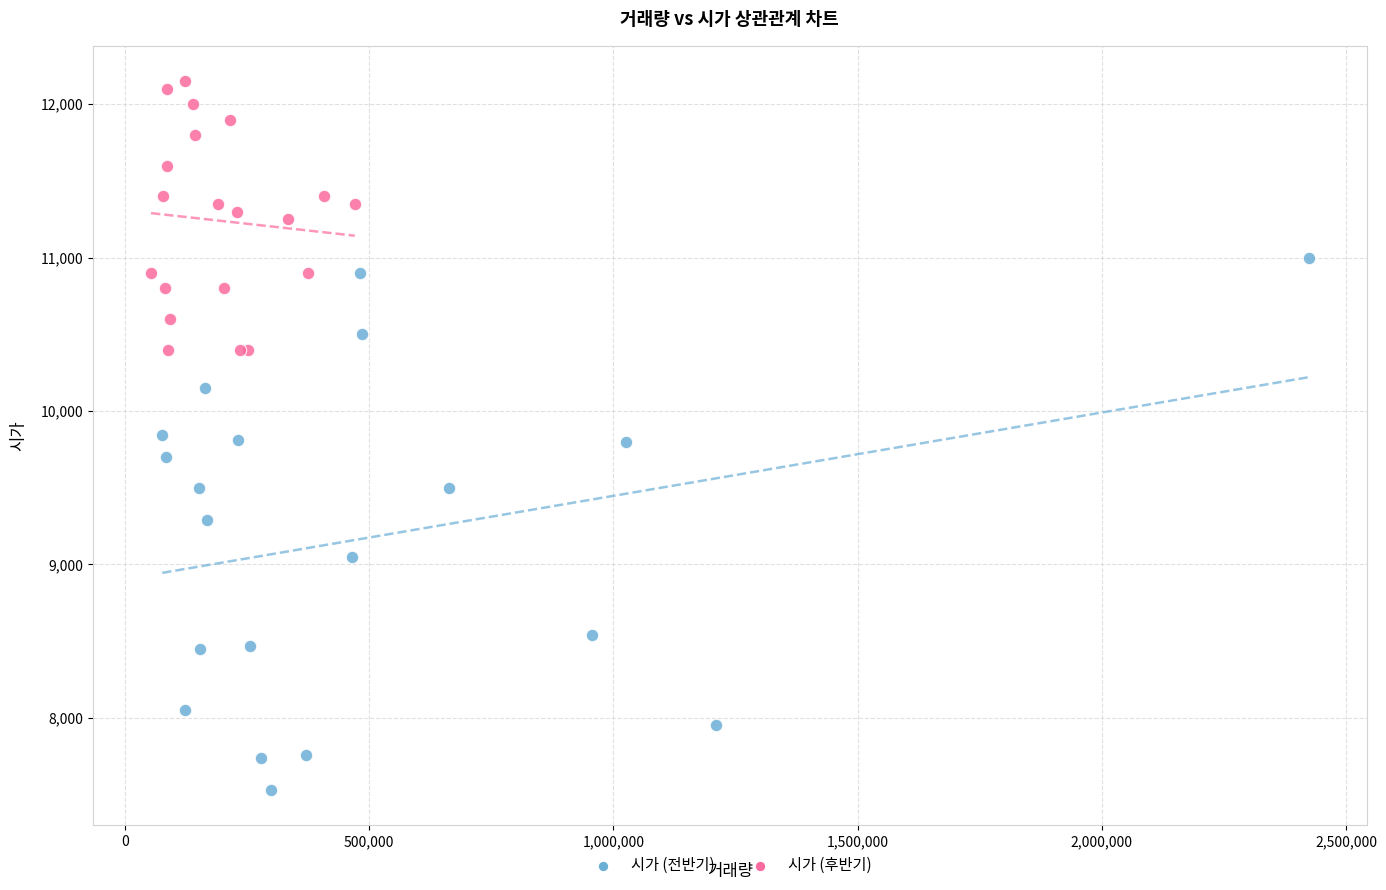

Which series has the widest spread of Y values?

시가 (전반기)